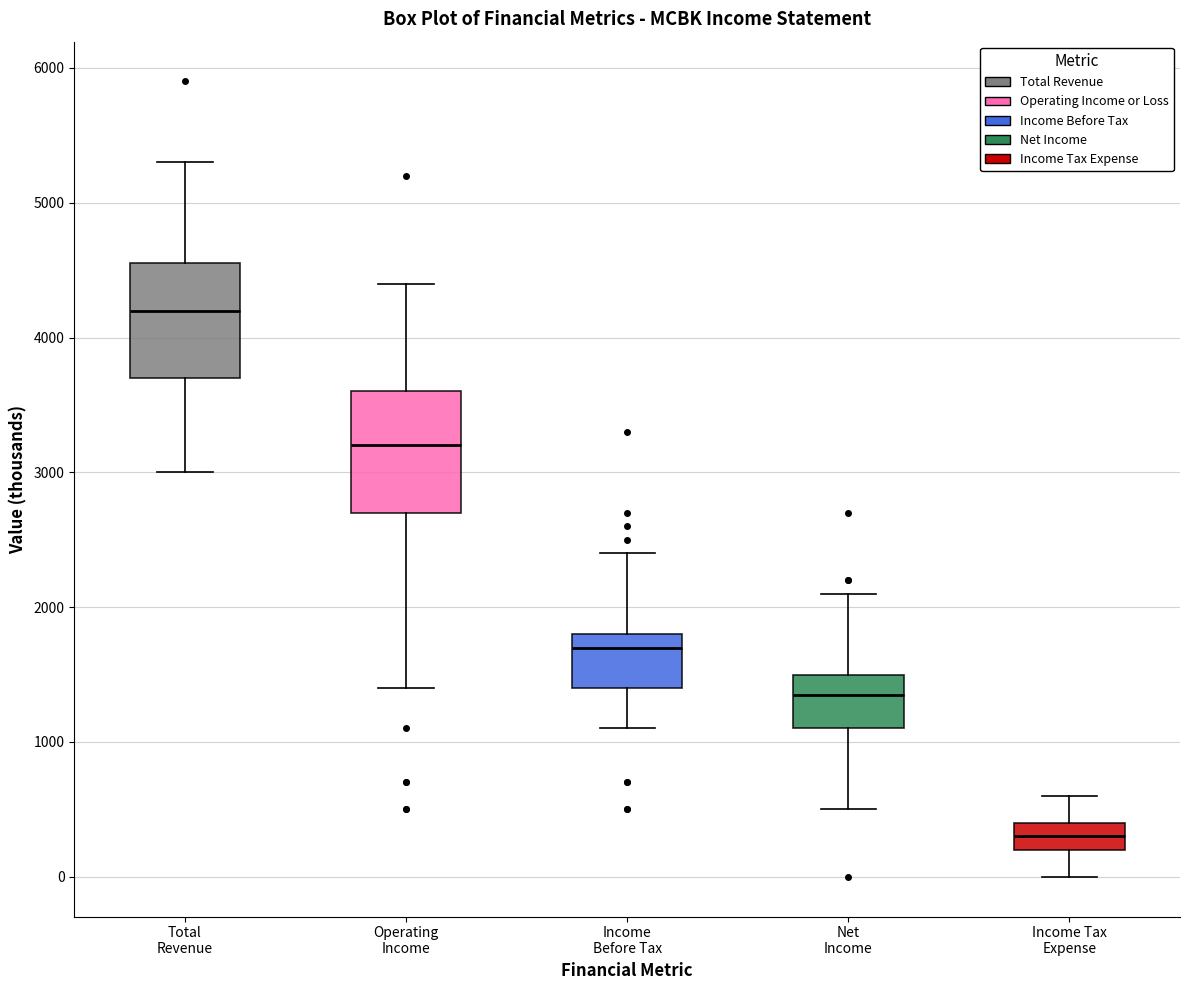

Reading left to right, read every box against the y-axis: the position of its median line, the range the box covers, and the ends of its whiskers. The values are not printed on the chart, so give them approximately, as read against the axis.

Total Revenue: median 4200, box 3700 to 4600, whiskers 3000 to 5300
Operating Income: median 3200, box 2700 to 3600, whiskers 1400 to 4400
Income Before Tax: median 1700, box 1400 to 1800, whiskers 1100 to 2400
Net Income: median 1400, box 1100 to 1500, whiskers 500 to 2100
Income Tax Expense: median 300, box 200 to 400, whiskers 0 to 600